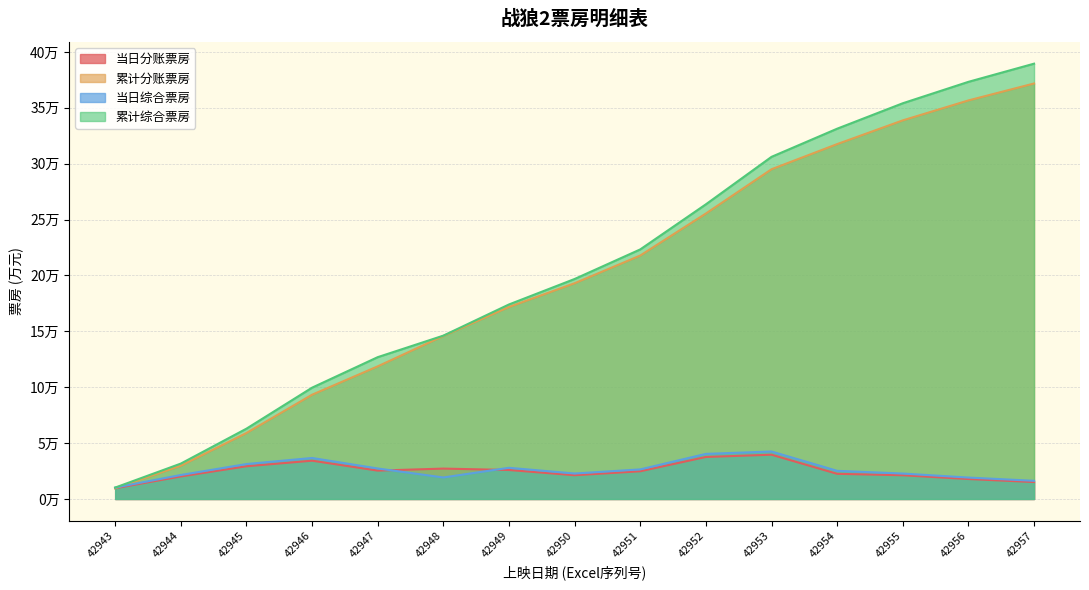

True or false: 累计综合票房 has a value of 126885.0 at 42947.

True